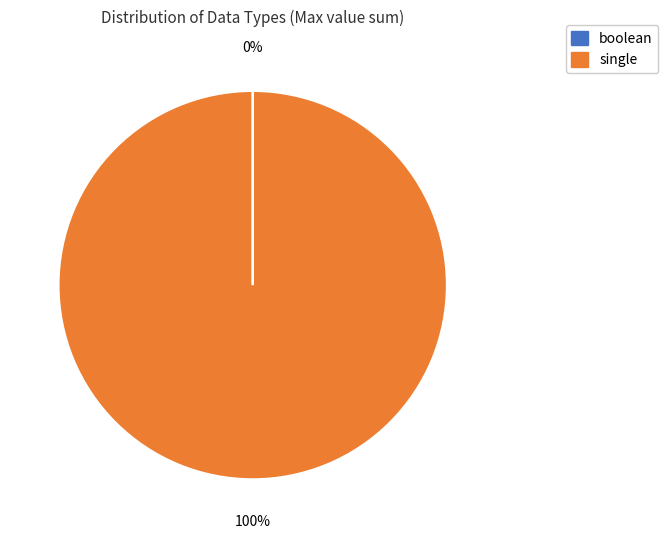

Which category has the biggest portion of the pie?

single